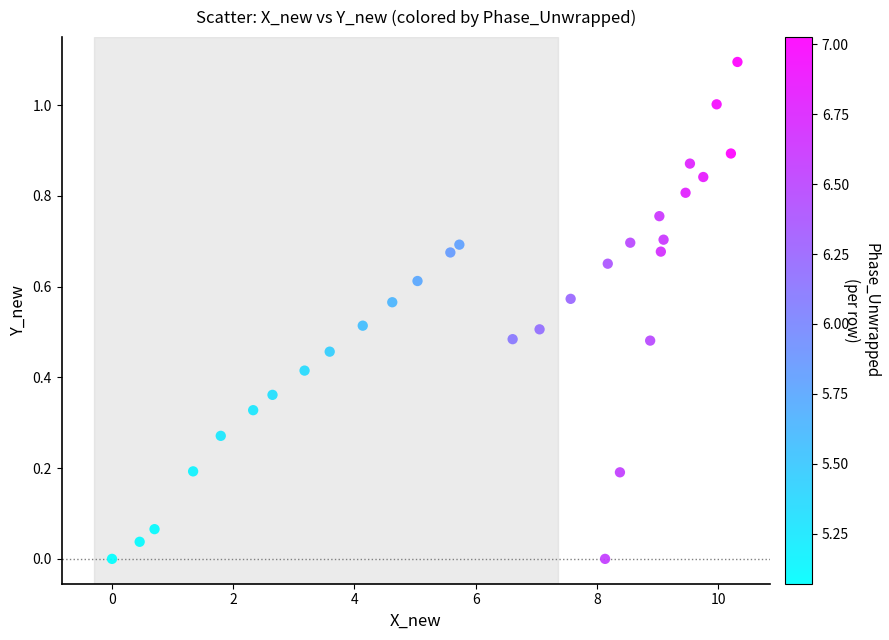

What is the range of X values (max minus min)?

10.3